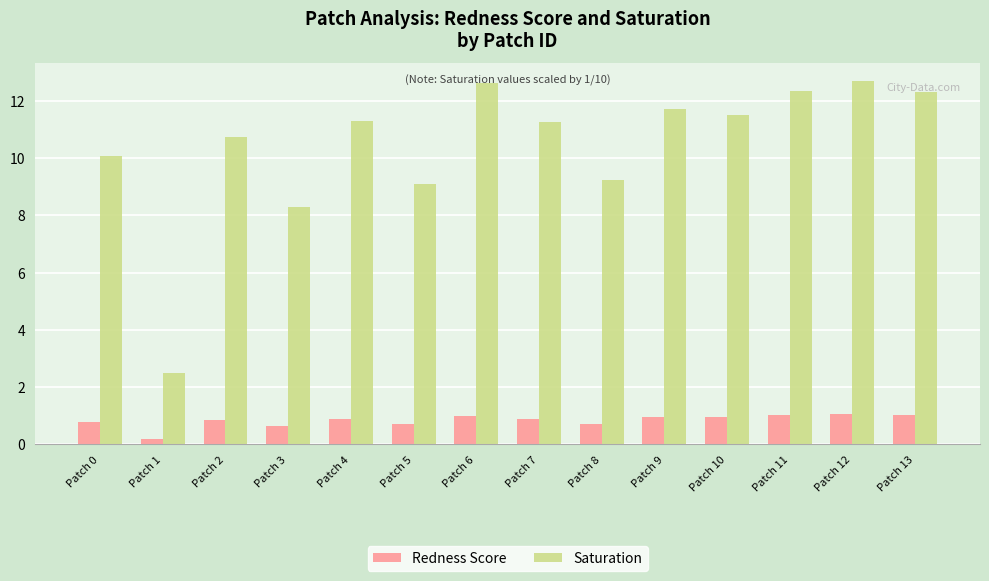

How many values in the Saturation series exceed 11?

8